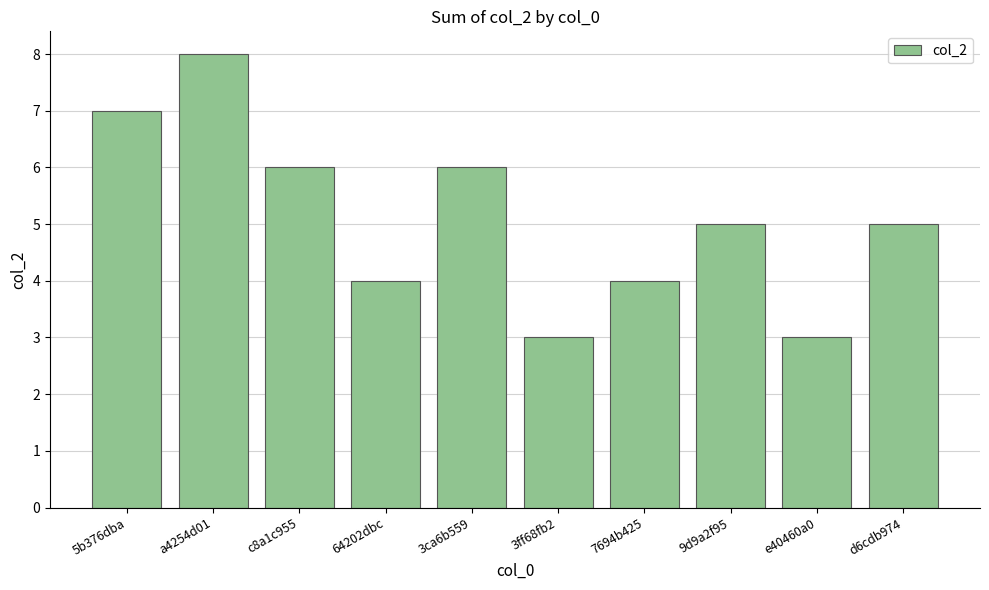

How many bars are there in total?

10